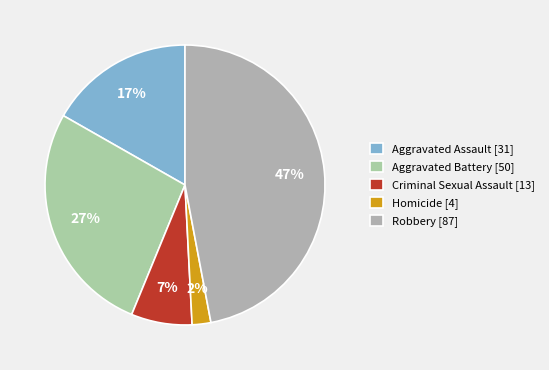

How many segments does this pie chart have?

5